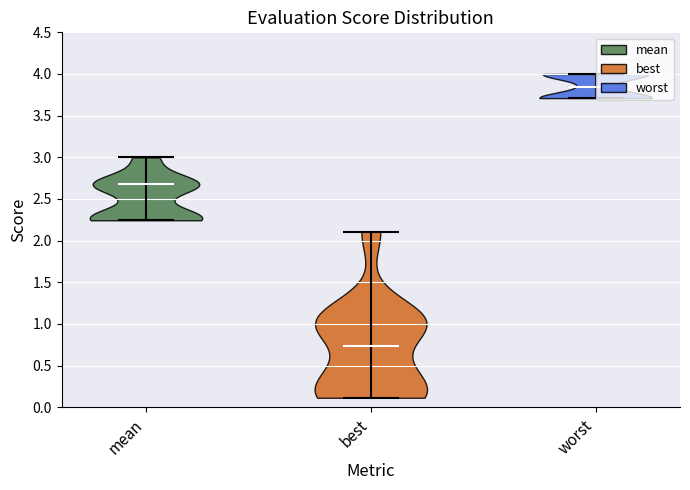

What is the lowest point the violin for worst reaches on the y-axis? The values are not printed on the chart, so give them approximately, as read against the axis.

3.70